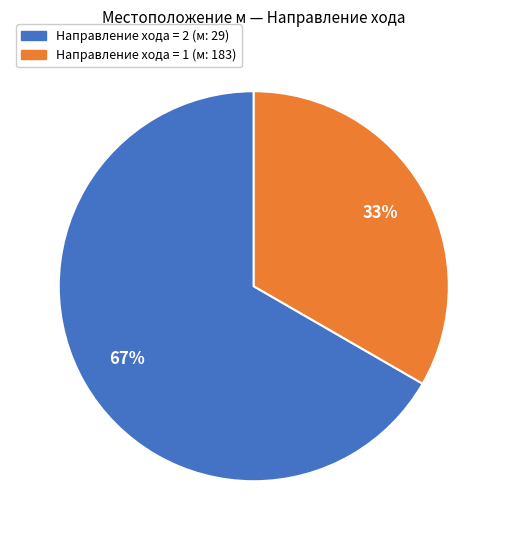

To the nearest percent, what is the average slice percentage?

50%